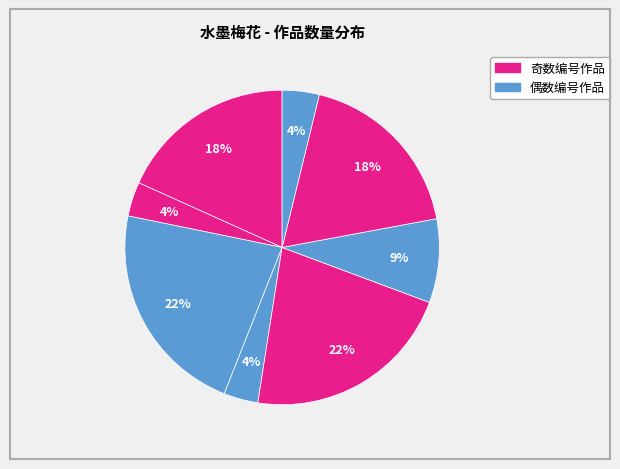

Count the number of slices in the pie.

8